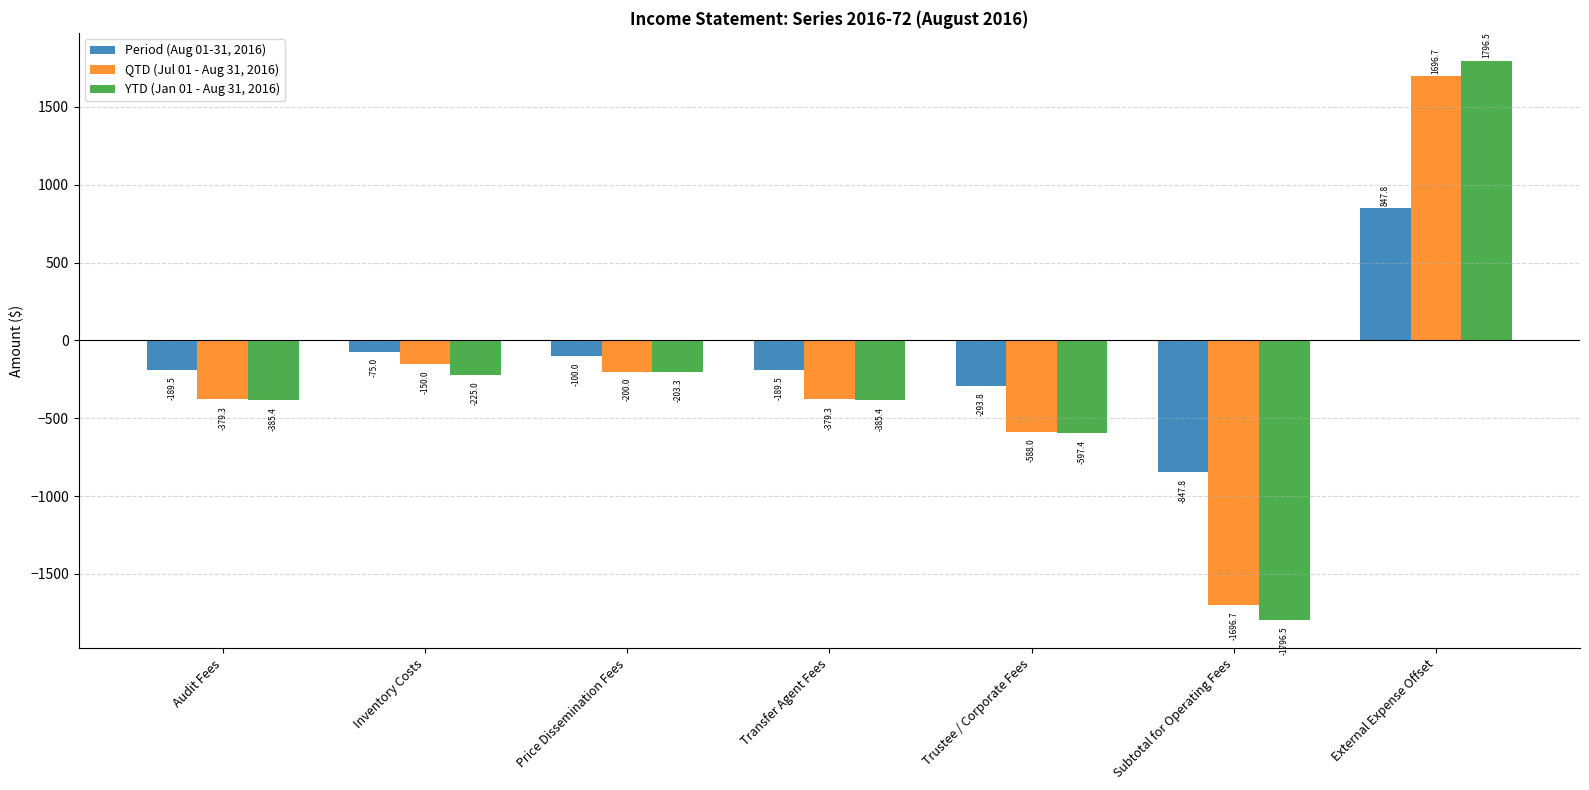

What is the approximate value of Period (Aug 01-31, 2016) at Trustee / Corporate Fees?

-293.8